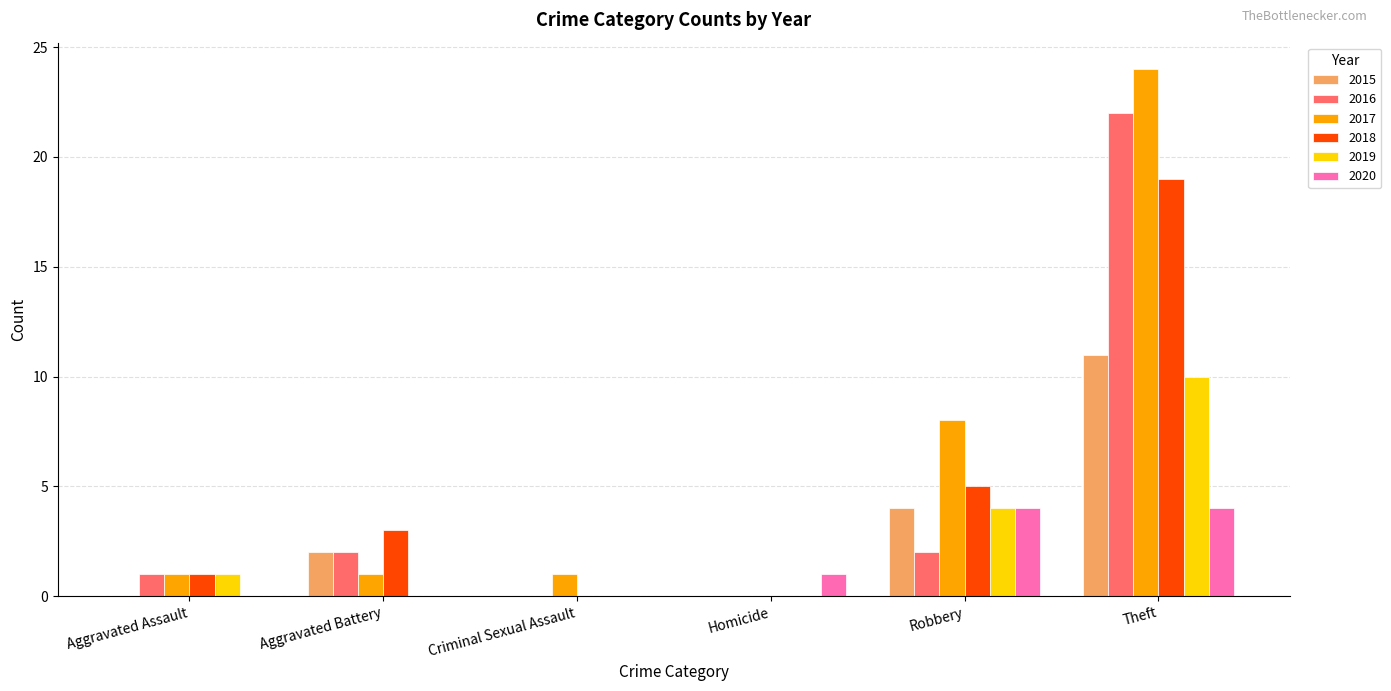

Reading left to right, extract all data points from this chart.

2015: 0	2	0	0	4	11
2016: 1	2	0	0	2	22
2017: 1	1	1	0	8	24
2018: 1	3	0	0	5	19
2019: 1	0	0	0	4	10
2020: 0	0	0	1	4	4